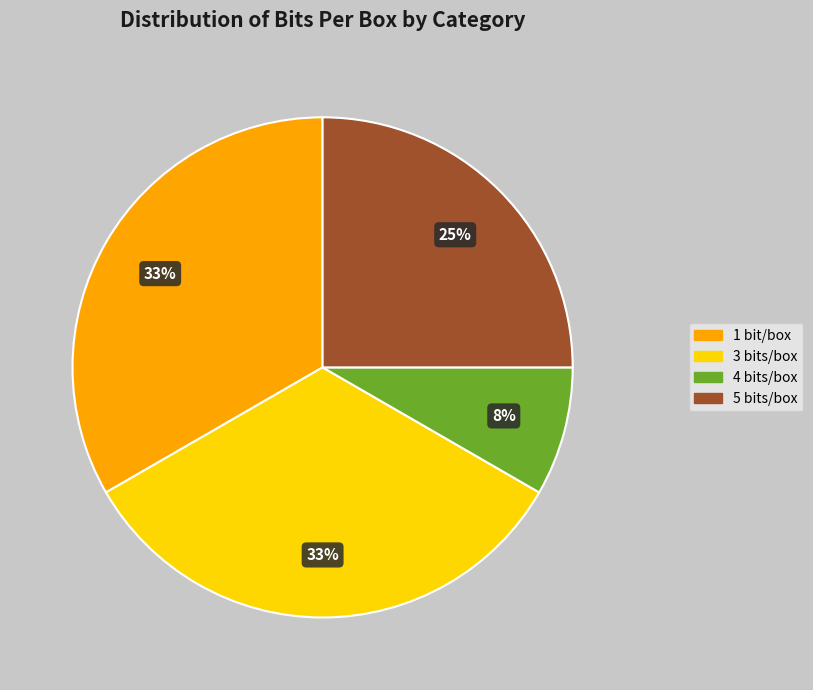

What is the smallest slice in the pie chart?

4 bits/box